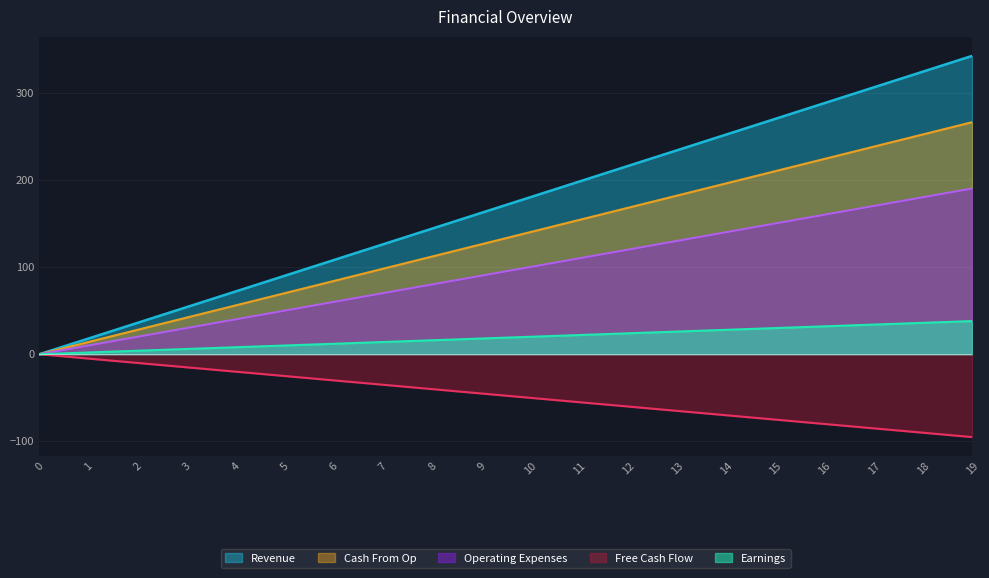

What is the maximum value for Earnings?

38